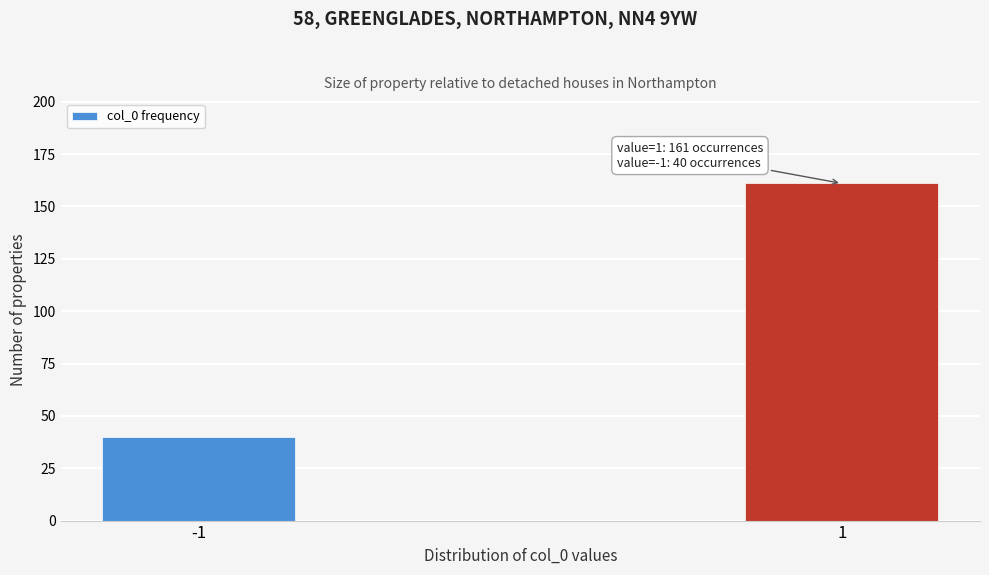

Reading left to right, extract all data points from this chart.

-1=40	1=161